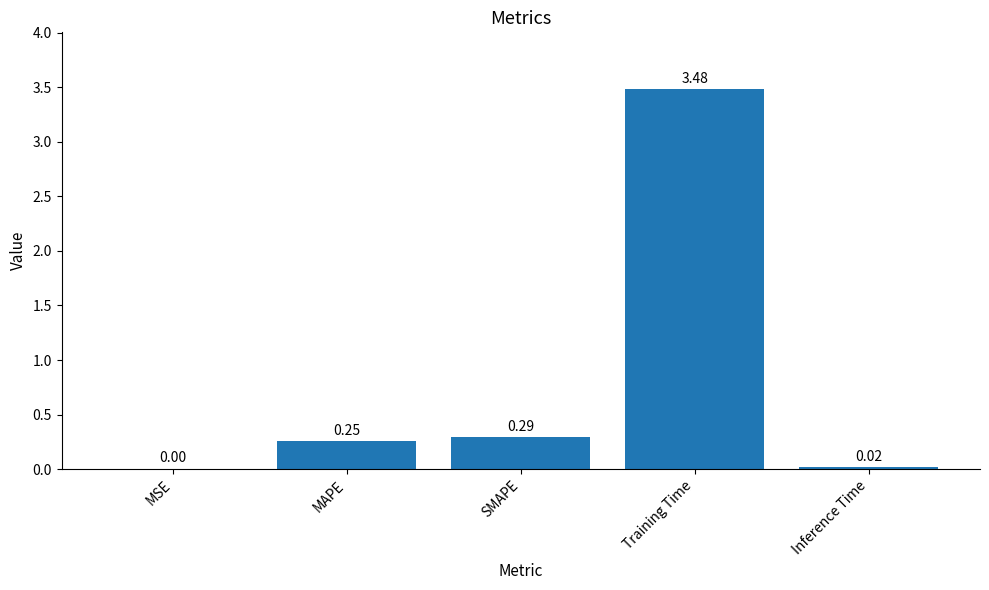

Between MAPE and MSE, which is larger?

MAPE